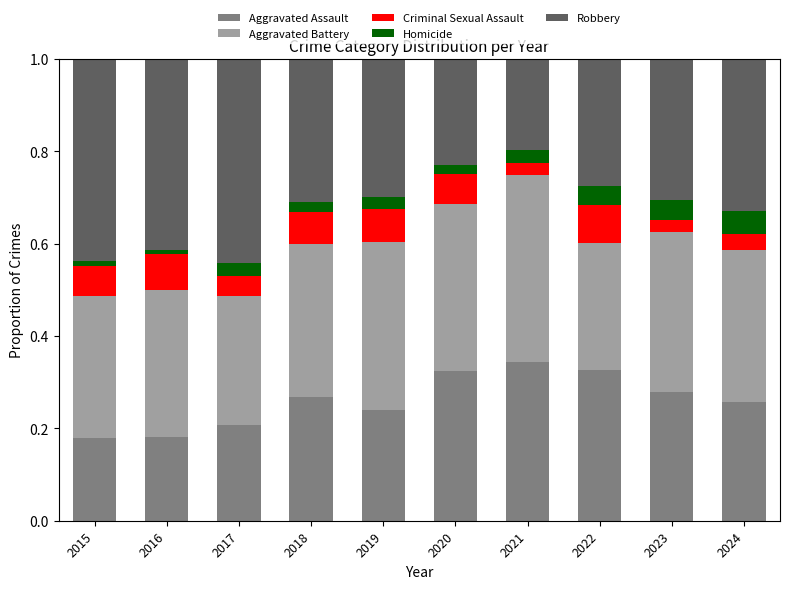

What is the total value across all series at 2018?

1.0